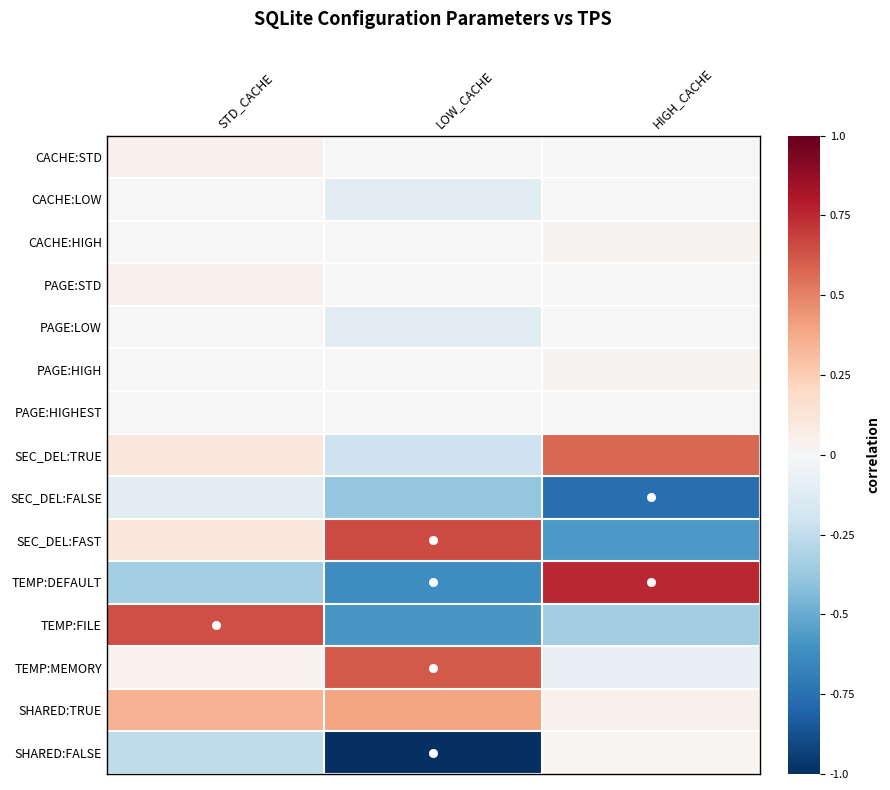

Rank the series at STD_CACHE from highest to lowest value.

TEMP:FILE, SHARED:TRUE, SEC_DEL:TRUE, SEC_DEL:FAST, CACHE:STD, PAGE:STD, TEMP:MEMORY, CACHE:LOW, CACHE:HIGH, PAGE:LOW, PAGE:HIGH, PAGE:HIGHEST, SEC_DEL:FALSE, SHARED:FALSE, TEMP:DEFAULT